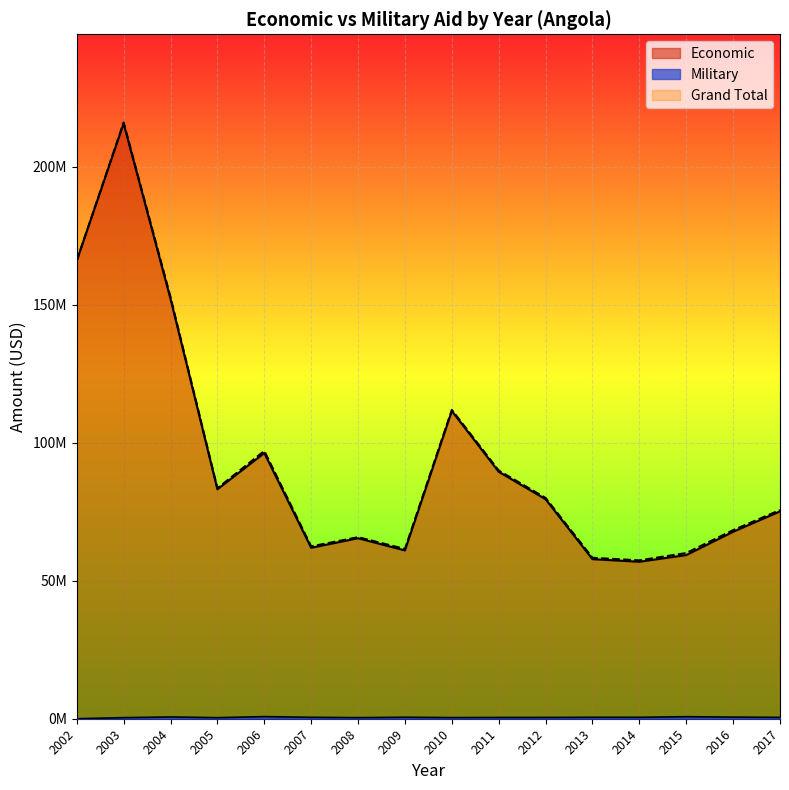

What is the sum of all Military values?

7829801.6